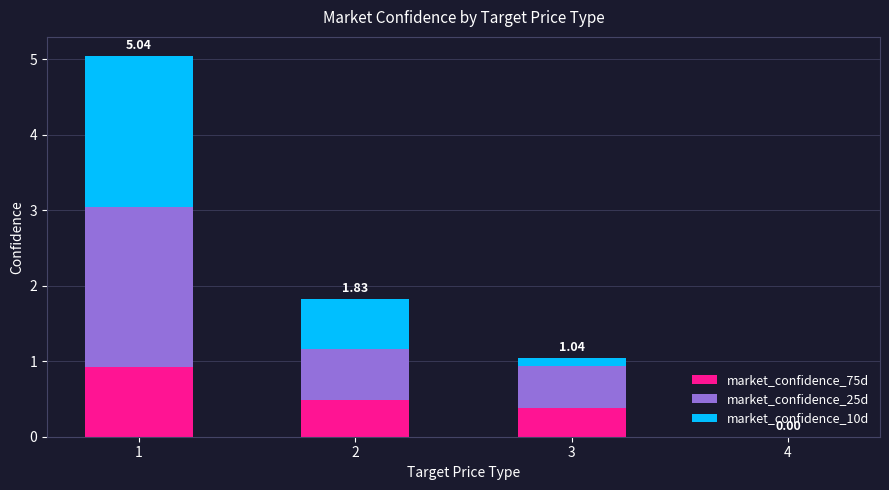

What are all the series names shown in the legend?

market_confidence_75d, market_confidence_25d, market_confidence_10d